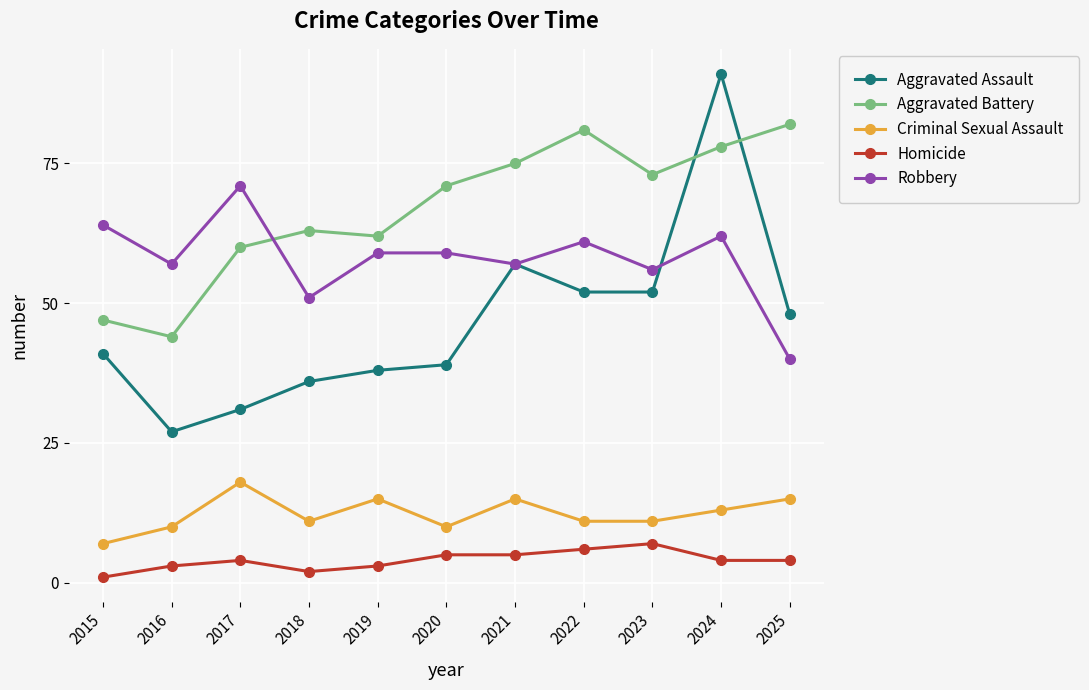

True or false: Robbery has more than 0 interior local peaks.

True